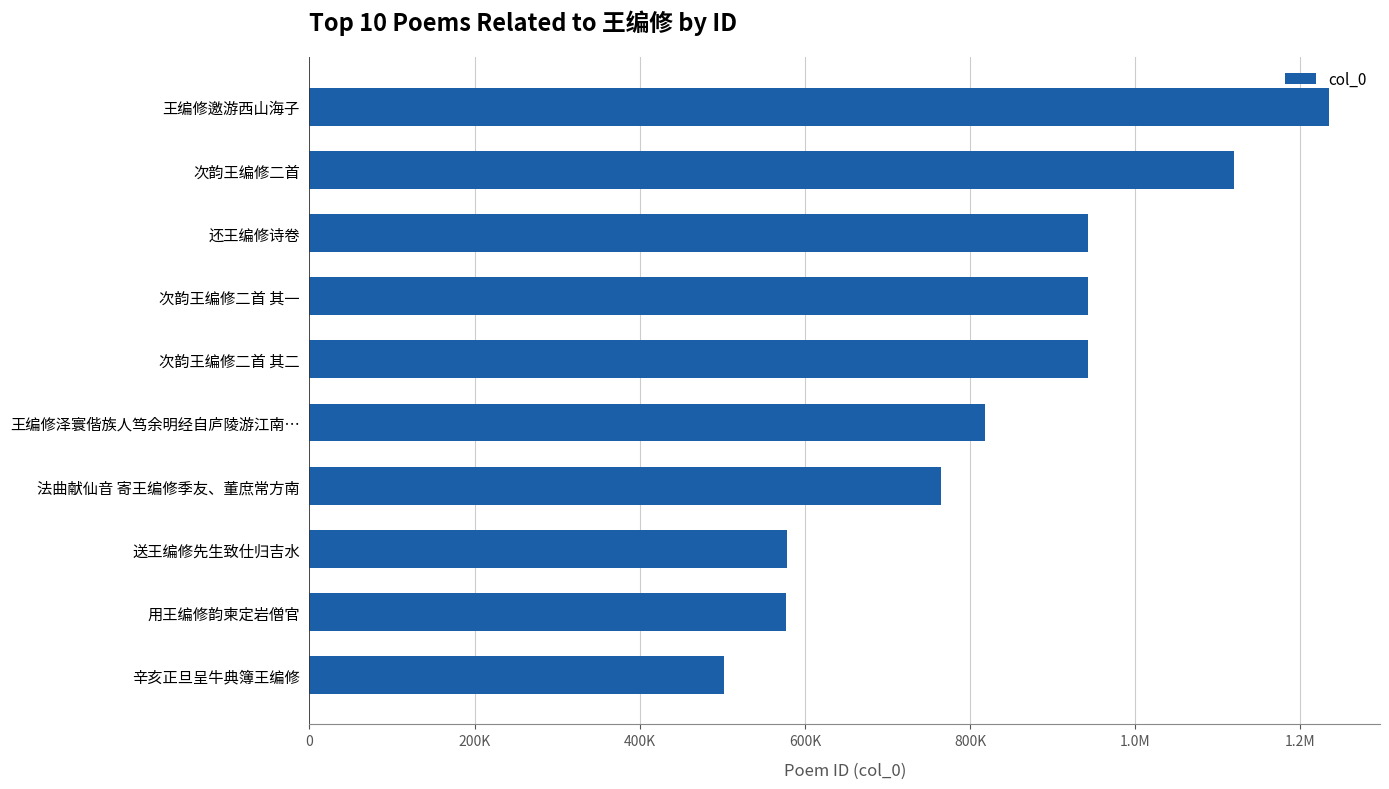

Does the chart contain any negative values?

No